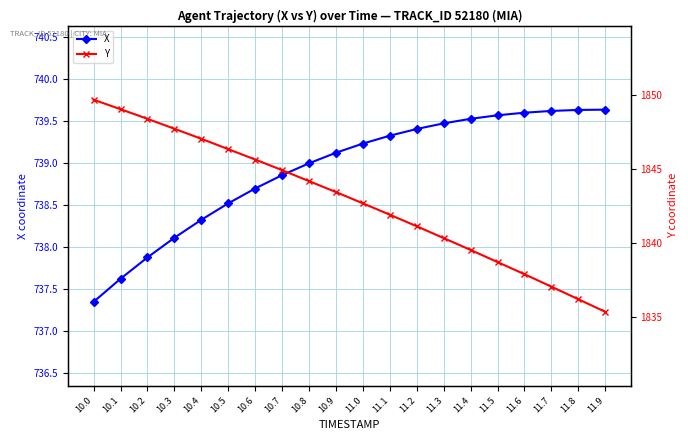

Which series has the largest range (max minus min)?

Y